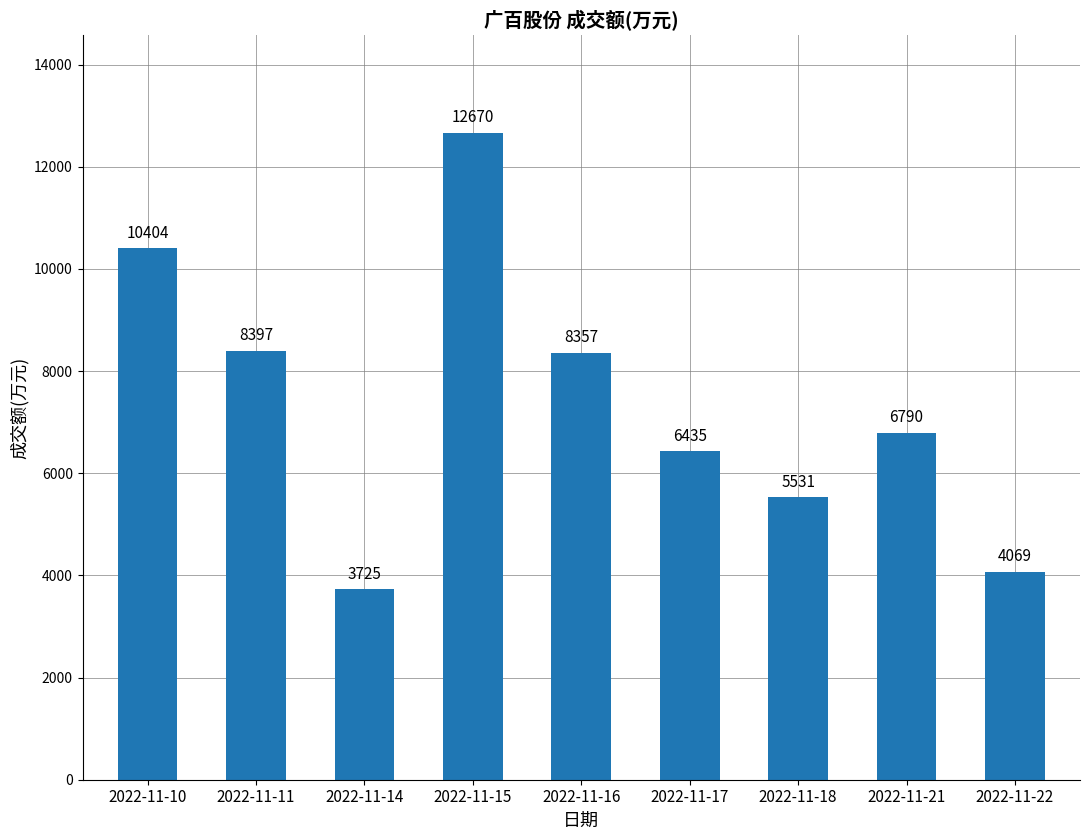

Does the chart contain any negative values?

No